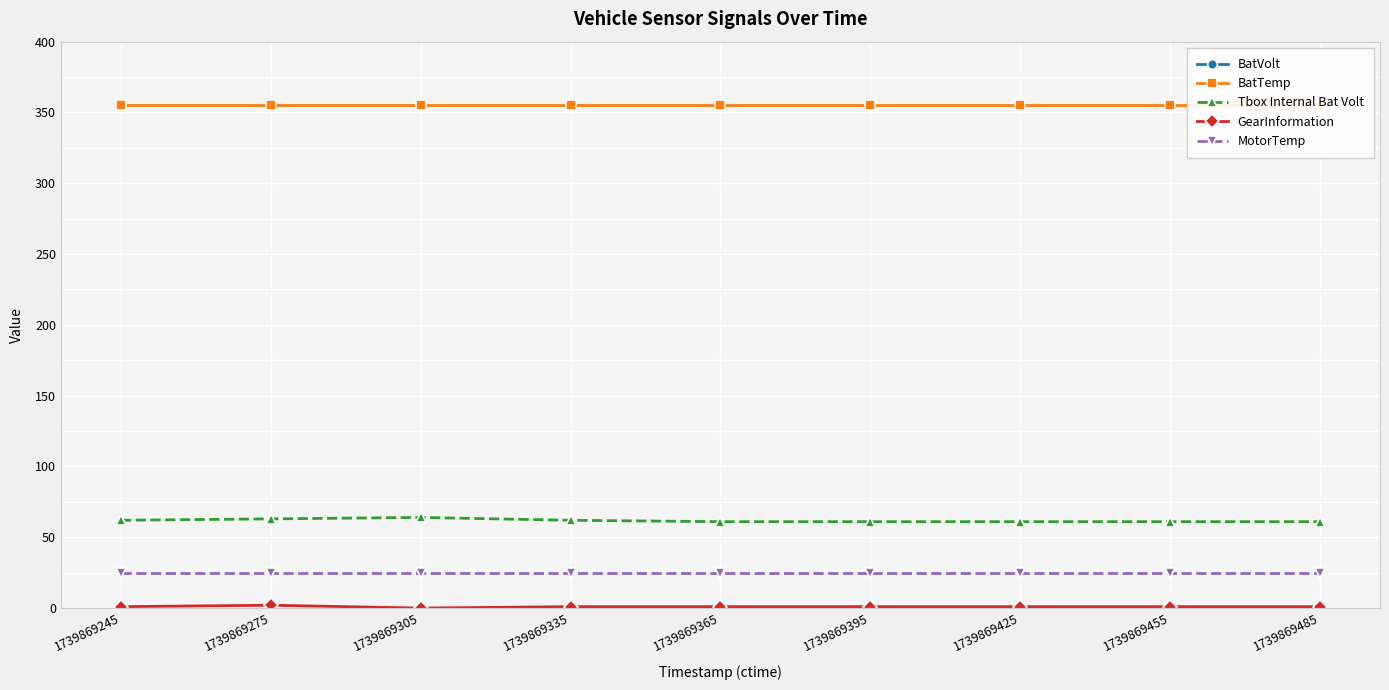

Between 1739869395 and 1739869455, which series saw the biggest shift?

BatVolt